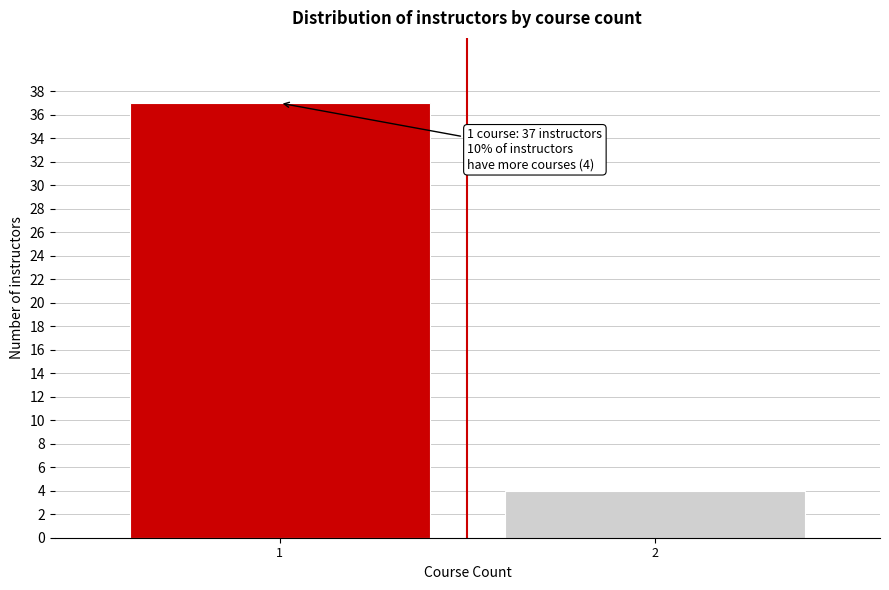

Reading left to right, transcribe all the data shown in this chart.

1=37	2=4